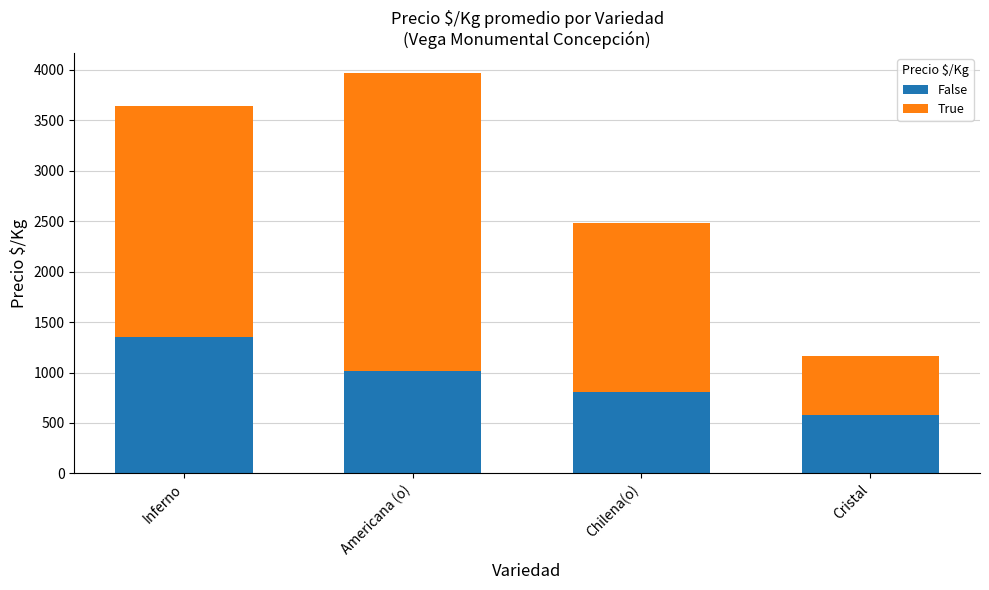

Is it true that False equals 1016 at Americana (o)?

True